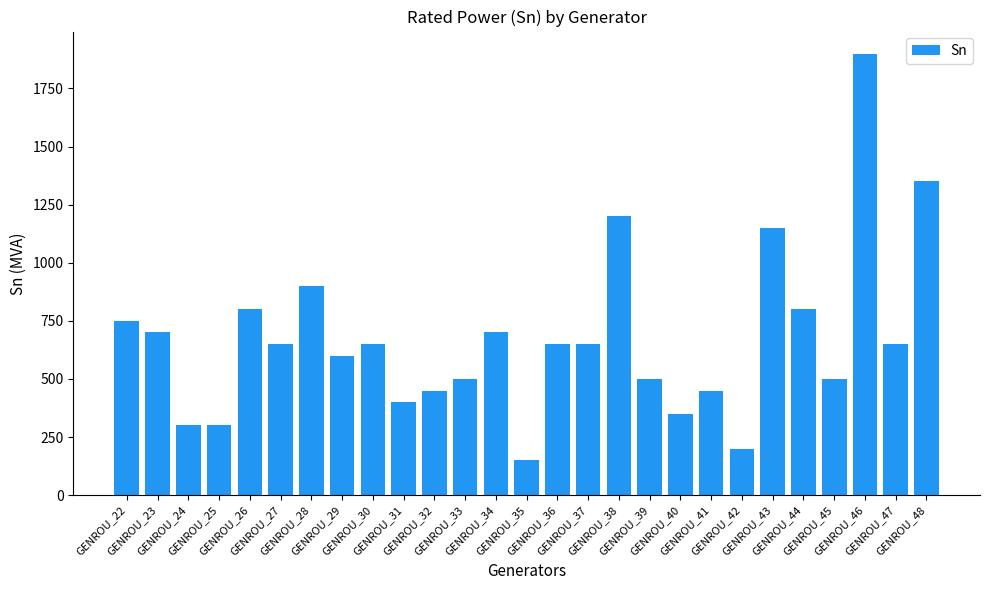

Which category has the lowest value across all series?

GENROU_35